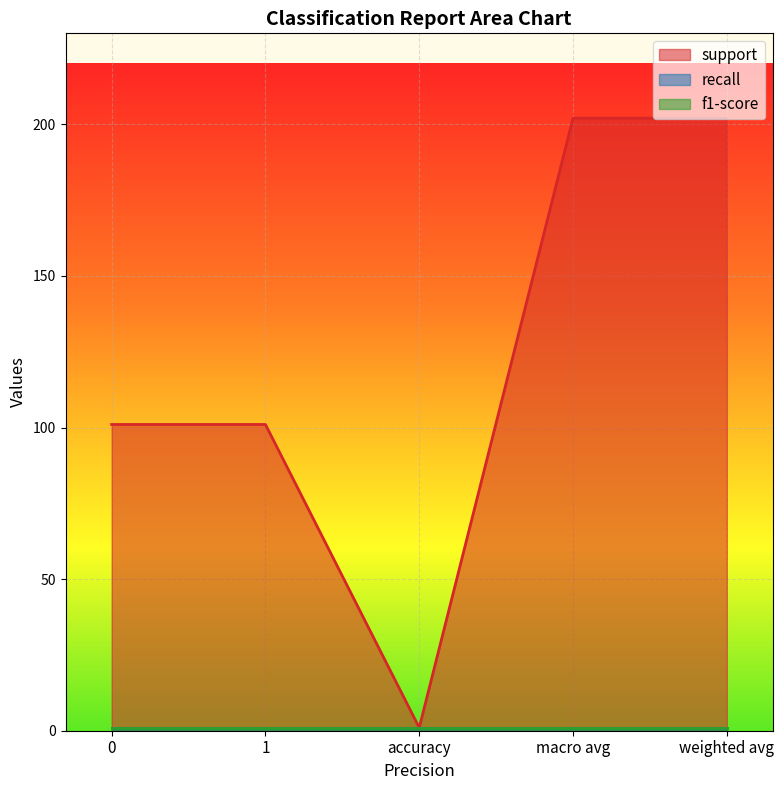

True or false: recall and support intersect in this chart.

False